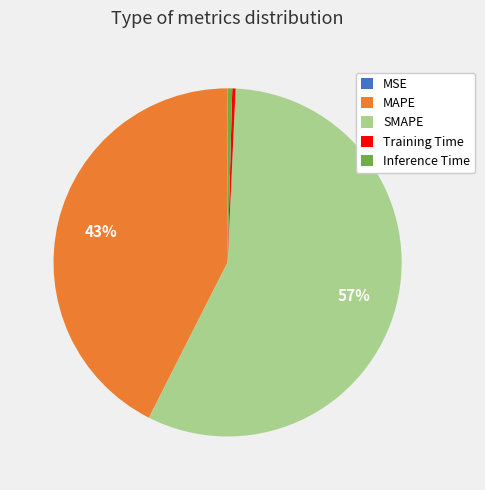

Between SMAPE and MAPE, which is larger?

SMAPE